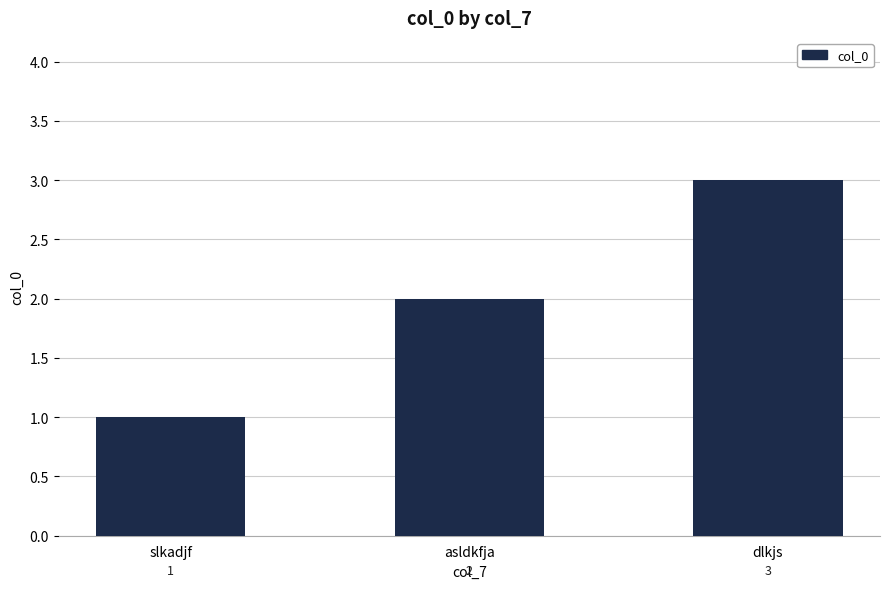

Between asldkfja and slkadjf, which is larger?

asldkfja